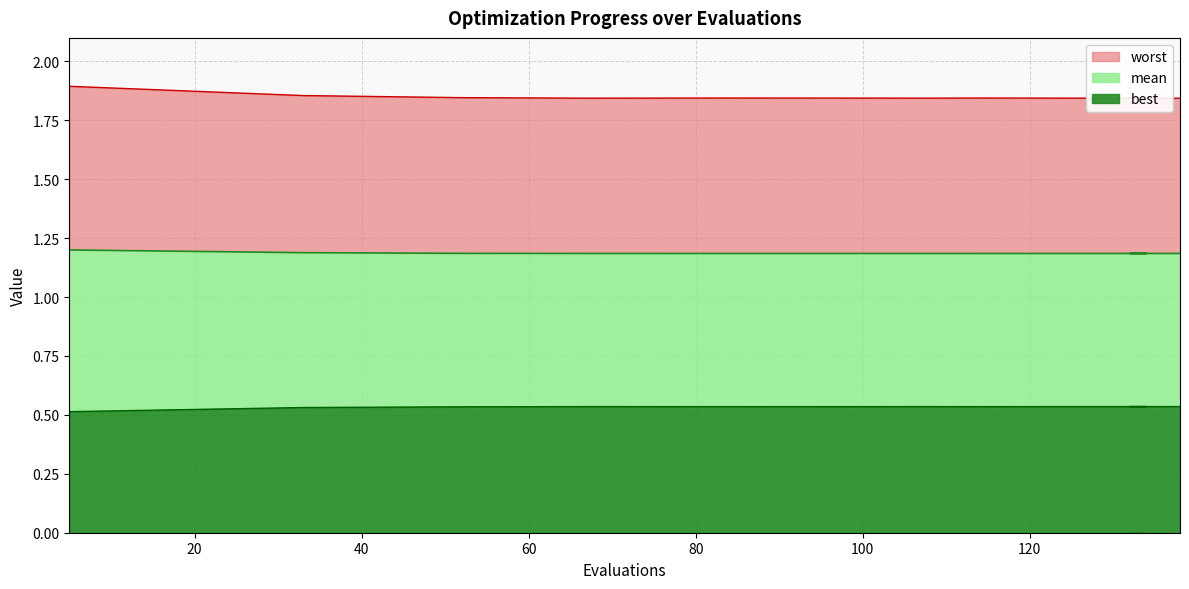

Reading right to left, list all the values displayed in this chart.

mean: 138=1.2	132=1.2	133=1.2	134=1.2	128=1.2	114=1.2	110=1.2	107=1.2	101=1.2	100=1.2	83=1.2	67=1.2	52=1.2	33=1.2	5=1.2
best: 138=0.5	132=0.5	133=0.5	134=0.5	128=0.5	114=0.5	110=0.5	107=0.5	101=0.5	100=0.5	83=0.5	67=0.5	52=0.5	33=0.5	5=0.5
worst: 138=1.8	132=1.8	133=1.8	134=1.8	128=1.8	114=1.8	110=1.8	107=1.8	101=1.8	100=1.8	83=1.8	67=1.8	52=1.8	33=1.9	5=1.9